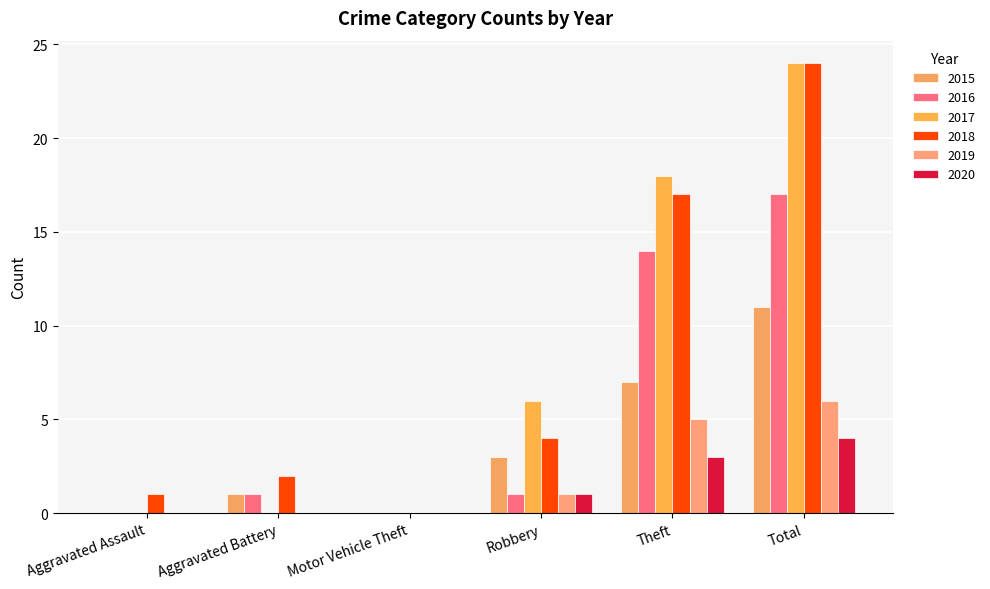

What is the label of the 5th bar from the left?

Theft